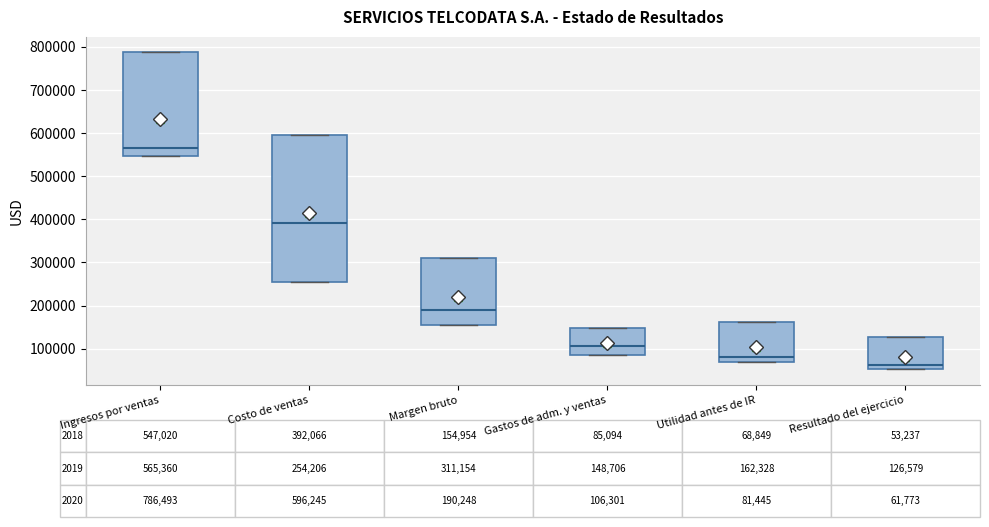

Which box's median line is the highest?

Ingresos por ventas